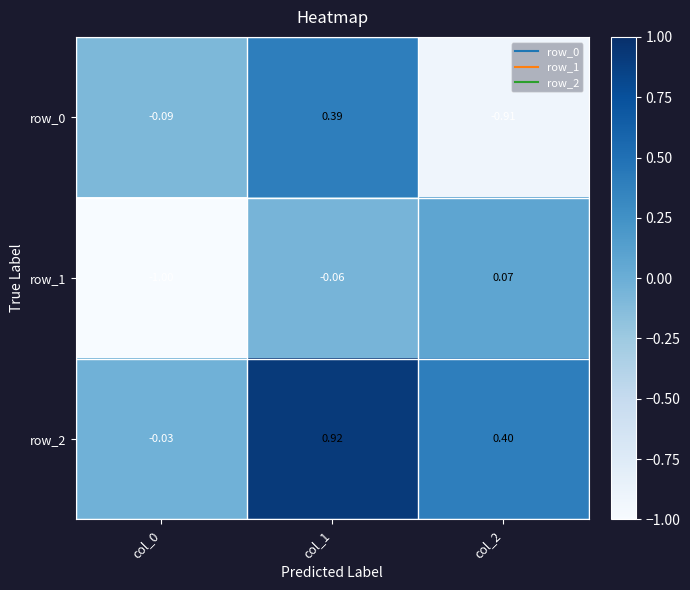

Read the row_0 value at col_2.

-0.9